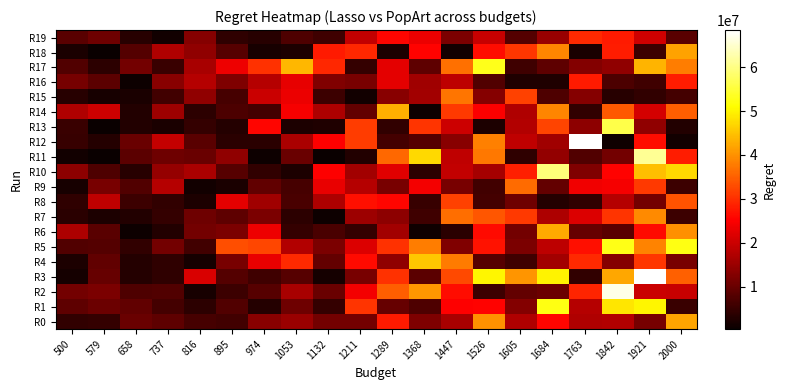

Reading left to right, what are all the values shown in this chart?

R0: 500=4363792.1	579=4721923.1	658=10164968.7	737=9119884.2	816=6539500.5	895=6214546.6	974=13368207.8	1053=15030532.1	1132=11118252.7	1211=11035436.8	1289=28003462.0	1368=12099492.1	1447=16412793.2	1526=40061646.7	1605=17315110.7	1684=25641982.9	1763=17263689.9	1842=17438560.8	1921=11352045.9	2000=42085688.3
R1: 500=9045358.4	579=10287028.0	658=9153536.5	737=6349204.3	816=3865630.5	895=7805387.2	974=3212209.4	1053=10683622.5	1132=4858399.0	1211=30530814.1	1289=9801700.5	1368=7492557.6	1447=25120228.2	1526=25598313.9	1605=12848066.7	1684=52434410.2	1763=17834689.3	1842=48610229.5	1921=50289018.7	2000=5271140.2
R2: 500=11026134.3	579=11875834.5	658=7485974.2	737=7615401.6	816=1846962.1	895=5620501.6	974=8086302.9	1053=16349099.1	1132=10007320.5	1211=24250171.7	1289=34814465.4	1368=40660043.3	1447=26543141.9	1526=5505957.8	1605=9582345.3	1684=10394914.0	1763=28824398.0	1842=66687438.0	1921=19867353.5	2000=19726450.8
R3: 500=1695252.8	579=9735319.5	658=3140653.4	737=4127522.6	816=21615112.5	895=7921575.2	974=5869700.8	1053=8279566.7	1132=1490313.2	1211=11752358.3	1289=30204134.2	1368=8632079.1	1447=32602044.2	1526=50136150.0	1605=40338355.8	1684=50052155.1	1763=4614196.4	1842=42251316.5	1921=68176755.6	2000=35131148.1
R4: 500=2243267.5	579=9368871.1	658=3030818.7	737=4260875.2	816=1507304.7	895=11789171.8	974=22979376.9	1053=29527735.0	1132=9635875.4	1211=26196976.6	1289=14075234.0	1368=45451127.5	1447=37607645.4	1526=8259866.6	1605=5712730.8	1684=15804705.6	1763=29510833.4	1842=12878322.3	1921=30866870.4	2000=11683561.2
R5: 500=7579997.6	579=8007775.8	658=4463673.1	737=11199136.2	816=6053289.1	895=33203746.3	974=32382244.6	1053=17594605.5	1132=11870487.7	1211=21670765.2	1289=30296884.6	1368=37898450.3	1447=12483674.2	1526=27068881.5	1605=12010083.0	1684=18628191.6	1763=26946768.6	1842=52574944.6	1921=38469874.9	2000=52272478.9
R6: 500=16982620.7	579=8462721.7	658=836897.0	737=2823870.8	816=11199651.4	895=11813042.6	974=23720245.9	1053=4705619.7	1132=6924389.4	1211=4775875.4	1289=15858914.0	1368=1136833.5	1447=3612615.9	1526=26218907.9	1605=11211801.1	1684=42554482.5	1763=9680092.1	1842=8457039.9	1921=26295228.8	2000=39820627.6
R7: 500=3791738.1	579=2315620.9	658=2820706.9	737=4737765.0	816=10665206.6	895=8978583.9	974=12055588.5	1053=3909128.4	1132=838424.8	1211=15512995.8	1289=13786412.6	1368=5716056.2	1447=36380834.7	1526=33969737.8	1605=31142041.3	1684=16899748.3	1763=21742500.8	1842=30578222.5	1921=39329357.0	2000=5579331.1
R8: 500=4297131.9	579=18712305.1	658=5458882.1	737=4589432.9	816=2414118.6	895=22681392.3	974=15578501.9	1053=6779384.0	1132=17041455.3	1211=26835747.0	1289=25789683.5	1368=4952340.5	1447=31979112.6	1526=6382202.1	1605=10483415.4	1684=3266028.1	1763=4543693.1	1842=17802529.5	1921=11056077.6	2000=33840013.5
R9: 500=1954053.9	579=11648035.1	658=7688526.6	737=17895266.7	816=1325184.5	895=2156617.8	974=9241171.0	1053=6515261.9	1132=23115369.6	1211=17785823.3	1289=11777406.3	1368=24176625.1	1447=11684669.4	1526=6003754.5	1605=36156738.9	1684=9487495.2	1763=23831126.9	1842=24523434.0	1921=31003157.3	2000=5640962.1
R10: 500=13825850.7	579=7413050.1	658=3449044.7	737=14695989.2	816=16767063.7	895=8212624.7	974=4543871.4	1053=2258265.4	1132=25281705.3	1211=15866944.6	1289=22286573.4	1368=4088114.0	1447=19151496.9	1526=16310183.9	1605=28397062.3	1684=59203540.7	1763=12573008.9	1842=25382897.8	1921=44660776.4	2000=47407715.0
R11: 500=1274073.6	579=464655.3	658=8819328.8	737=10619053.1	816=10196250.8	895=14056842.1	974=682599.9	1053=10024053.4	1132=482335.5	1211=2963498.8	1289=35775607.5	1368=47360146.4	1447=18977458.7	1526=37555290.6	1605=4114028.5	1684=14259220.3	1763=7636610.7	1842=11186285.3	1921=61172796.0	2000=28176583.4
R12: 500=5093868.5	579=3277880.1	658=10068261.3	737=19359752.4	816=8395697.2	895=3569088.2	974=3705115.8	1053=16601758.9	1132=25333343.6	1211=31419652.0	1289=6442284.1	1368=7834981.4	1447=13147258.4	1526=38151532.1	1605=18899910.2	1684=15583013.5	1763=68425663.3	1842=1127449.6	1921=26461717.1	2000=1336690.1
R13: 500=5256965.1	579=368601.7	658=2828319.5	737=2192675.8	816=4887225.4	895=3233012.5	974=25704498.9	1053=2277629.8	1132=2608090.0	1211=31214288.1	1289=4373030.5	1368=30567556.7	1447=20273478.7	1526=2415980.9	1605=17494610.1	1684=32242152.6	1763=13789724.0	1842=56084414.0	1921=14082020.8	2000=2941372.7
R14: 500=17143231.8	579=20087956.8	658=2966791.9	737=15397779.6	816=3948267.3	895=7210069.9	974=6279570.7	1053=24505134.4	1132=17022459.3	1211=9437523.9	1289=43001465.2	1368=785251.0	1447=31169387.3	1526=25063703.6	1605=17222484.2	1684=38820439.0	1763=4503467.2	1842=34193082.9	1921=21051678.8	2000=34700887.0
R15: 500=3381266.3	579=1766041.1	658=2031135.1	737=6059435.8	816=14089682.5	895=6716532.6	974=19889329.9	1053=23474050.6	1132=5668222.1	1211=1239557.7	1289=13258074.2	1368=15860867.7	1447=37177362.4	1526=13056573.1	1605=31856075.1	1684=7319019.8	1763=13002496.4	1842=3460543.8	1921=4375015.2	2000=6422191.6
R16: 500=11383256.5	579=8655507.0	658=764699.8	737=13162203.4	816=17716444.5	895=12282698.4	974=17776547.7	1053=22921751.5	1132=12494833.6	1211=11637534.3	1289=22514666.4	1368=15563744.4	1447=18507379.8	1526=7709401.4	1605=2660507.7	1684=2656685.8	1763=27954899.2	1842=7260440.7	1921=5950131.3	2000=28222761.2
R17: 500=7794429.9	579=3936727.1	658=11252119.4	737=5182630.2	816=16462940.3	895=23506376.6	974=30255482.1	1053=43821079.1	1132=29328212.8	1211=4862824.5	1289=22658057.2	1368=9065619.1	1447=36787068.5	1526=52819560.9	1605=5839878.9	1684=9038871.1	1763=12732072.9	1842=14057149.7	1921=43490969.0	2000=37871608.4
R18: 500=2197380.8	579=609942.6	658=7984329.6	737=17354171.9	816=13989188.2	895=8312727.1	974=1958305.7	1053=2353942.5	1132=27876687.0	1211=29111949.3	1289=2420222.6	1368=25618034.8	1447=1425357.9	1526=26467568.4	1605=30752759.9	1684=38869882.5	1763=2004089.7	1842=28042867.8	1921=5640739.1	2000=41768346.9
R19: 500=8387429.0	579=10575041.1	658=3477850.6	737=1288401.4	816=12986205.0	895=4237339.5	974=3491592.0	1053=7430441.1	1132=5751748.8	1211=18992453.4	1289=25721332.5	1368=23313807.5	1447=11837282.5	1526=19749461.1	1605=7989646.2	1684=14846746.5	1763=29404299.8	1842=28008807.3	1921=20498330.6	2000=8551001.7